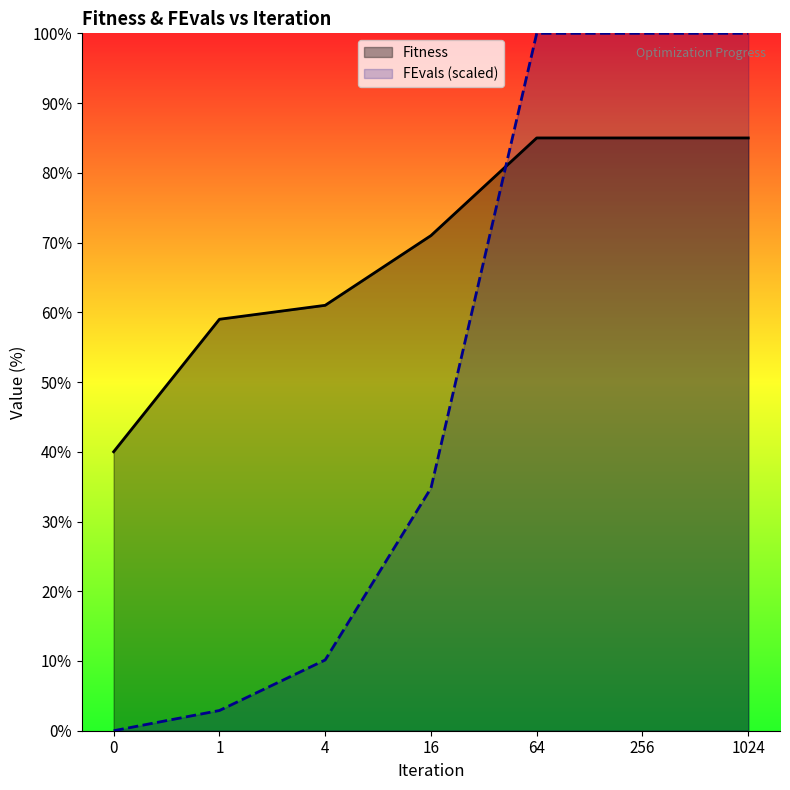

Where is FEvals (scaled) nearest to the value 50?

16